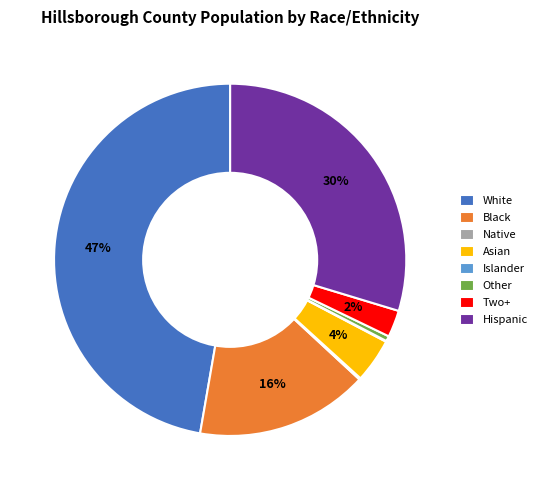

Is it true that Hispanic is 22% of the pie?

False